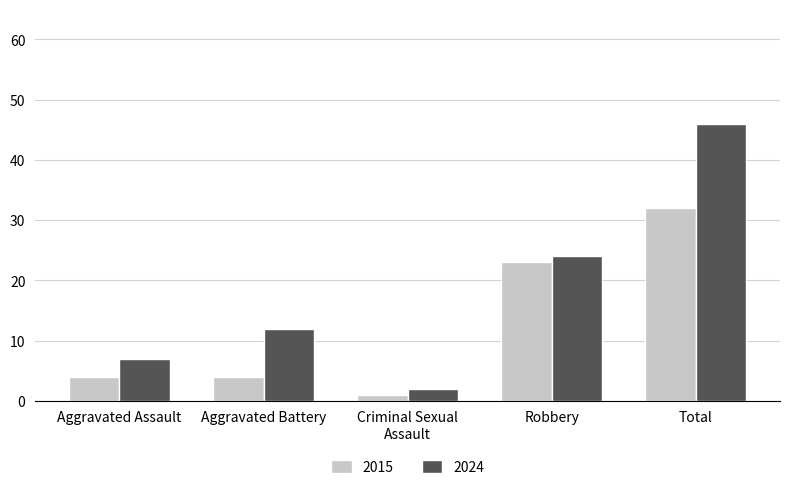

Is it true that 2024 equals 35 at Robbery?

False